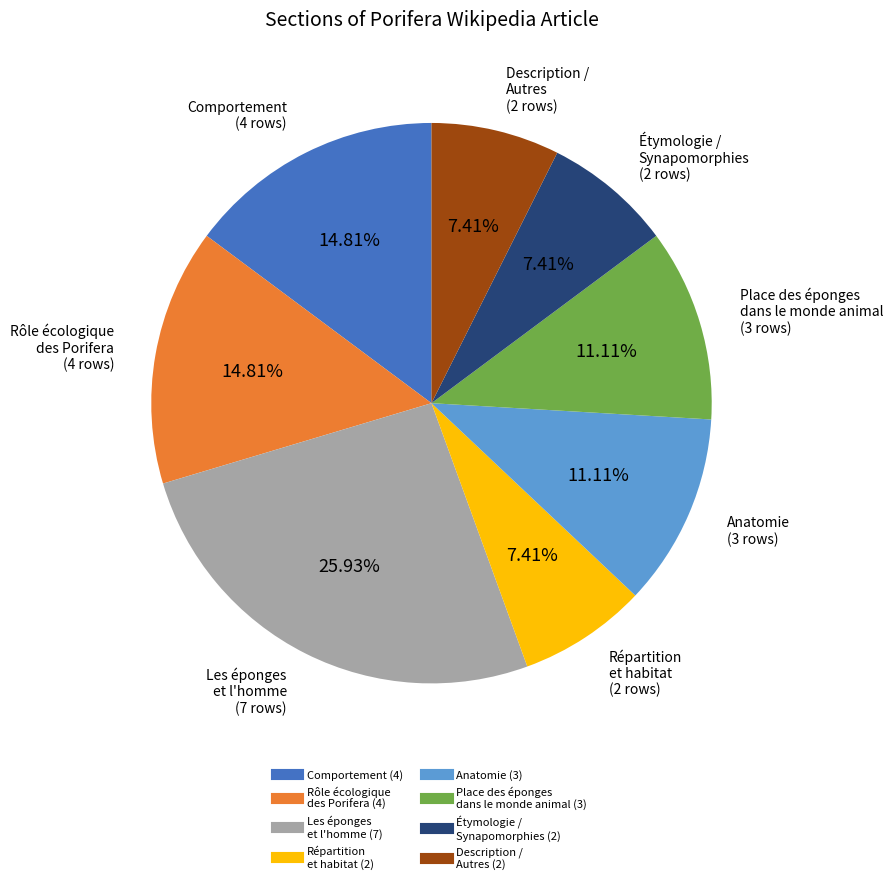

Count the number of slices in the pie.

8